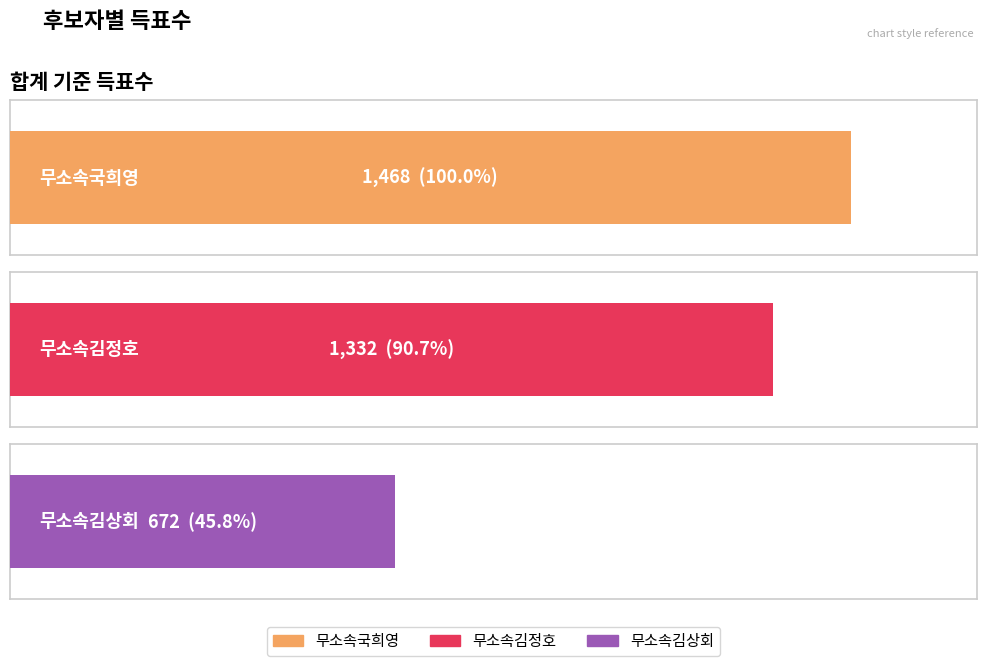

What is the value of the 무소속김정호 bar at the 1st from the left?

1332